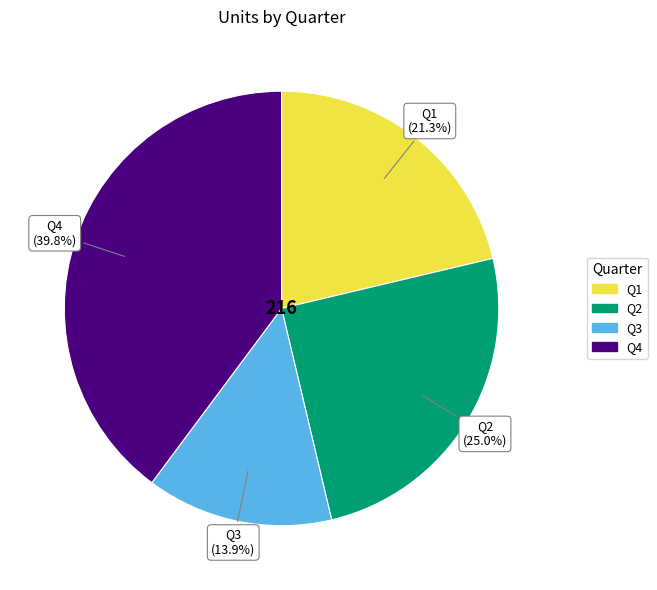

Does Q1 account for over 50% of the chart?

No